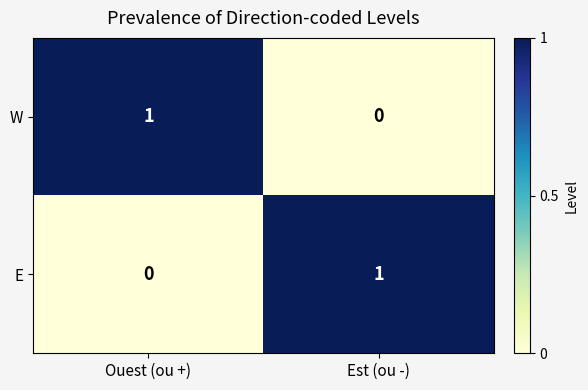

At which label does W reach its peak?

Ouest (ou +)